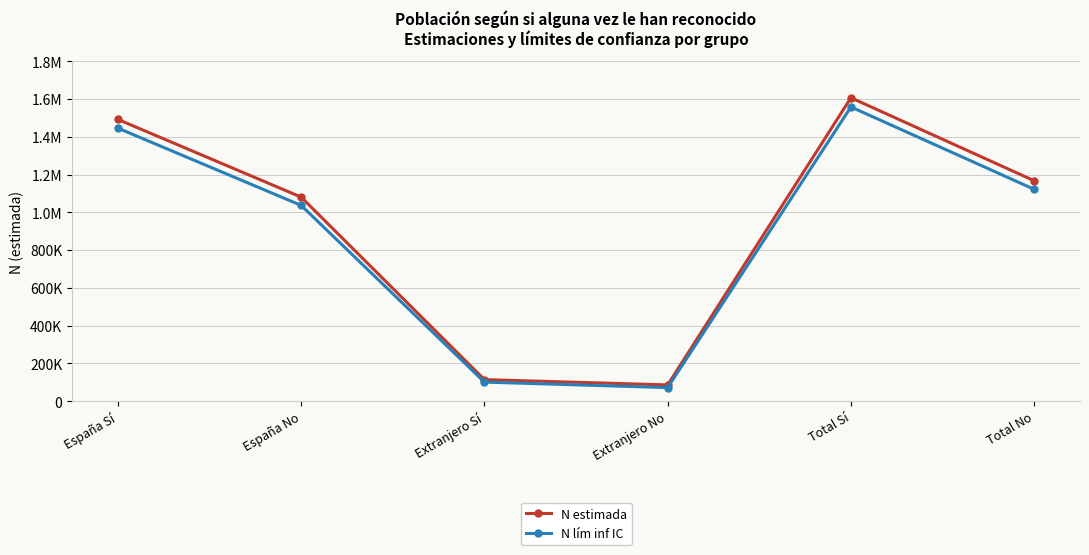

What is the spread (max minus min) of values at Extranjero Sí?

13201